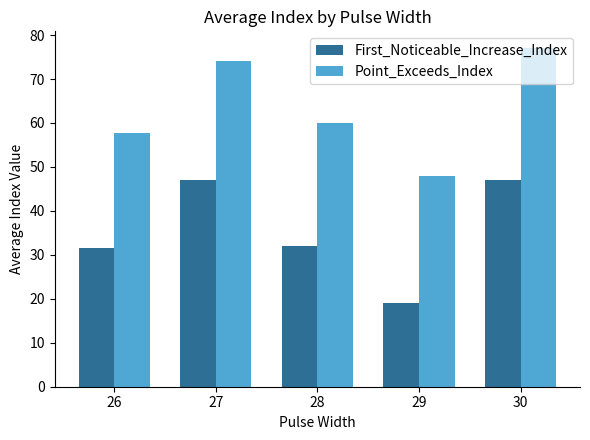

At which category does the chart reach its peak across all series?

30